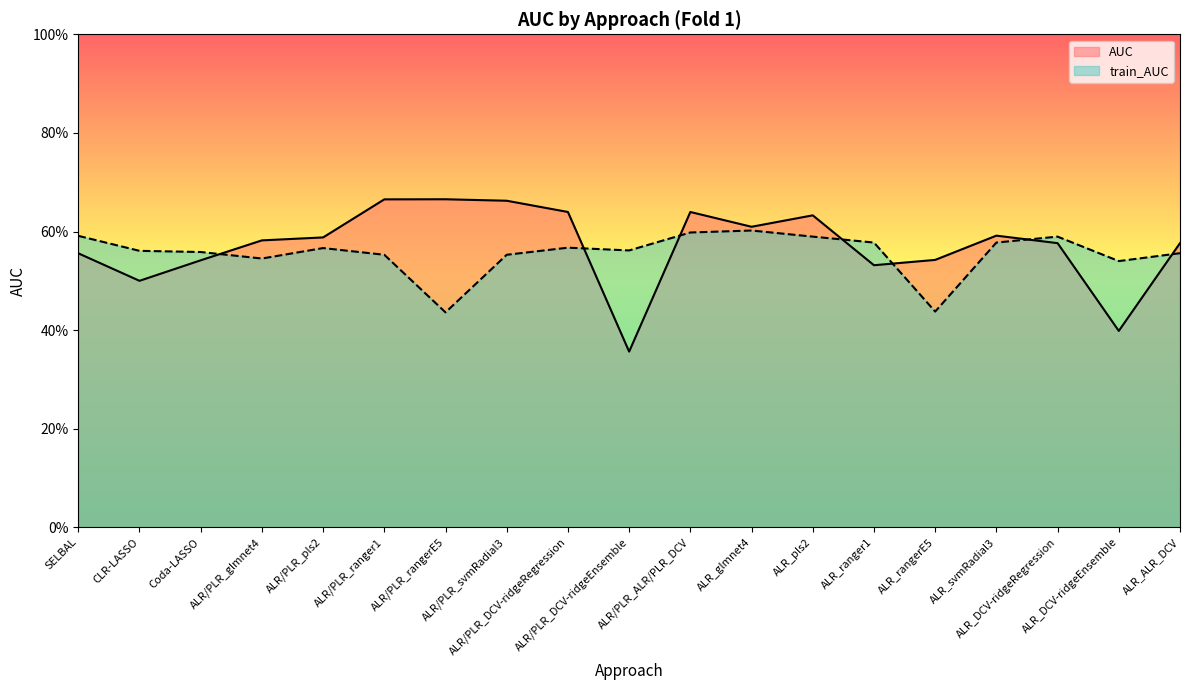

How many train_AUC values are between 0 and 1?

19